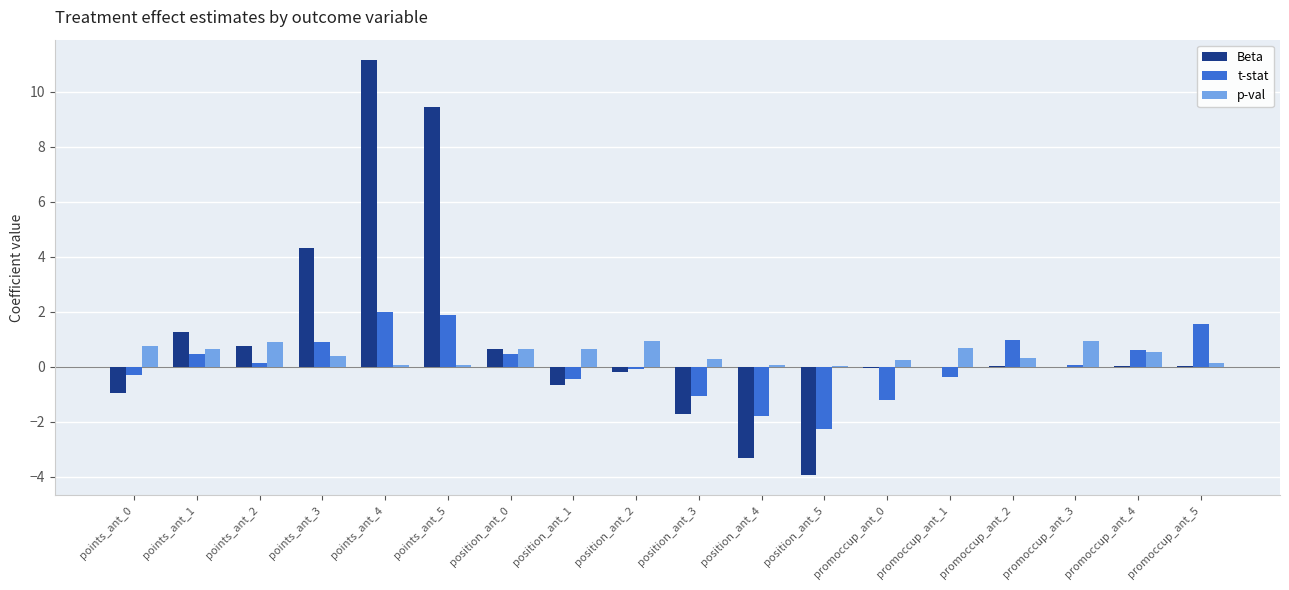

At which category is the sum across all series the highest?

points_ant_4